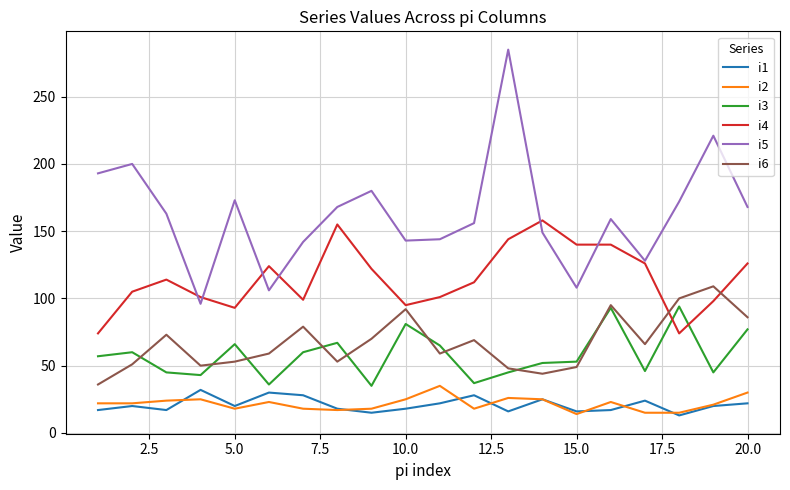

How many values in the i5 series are below 163?

10